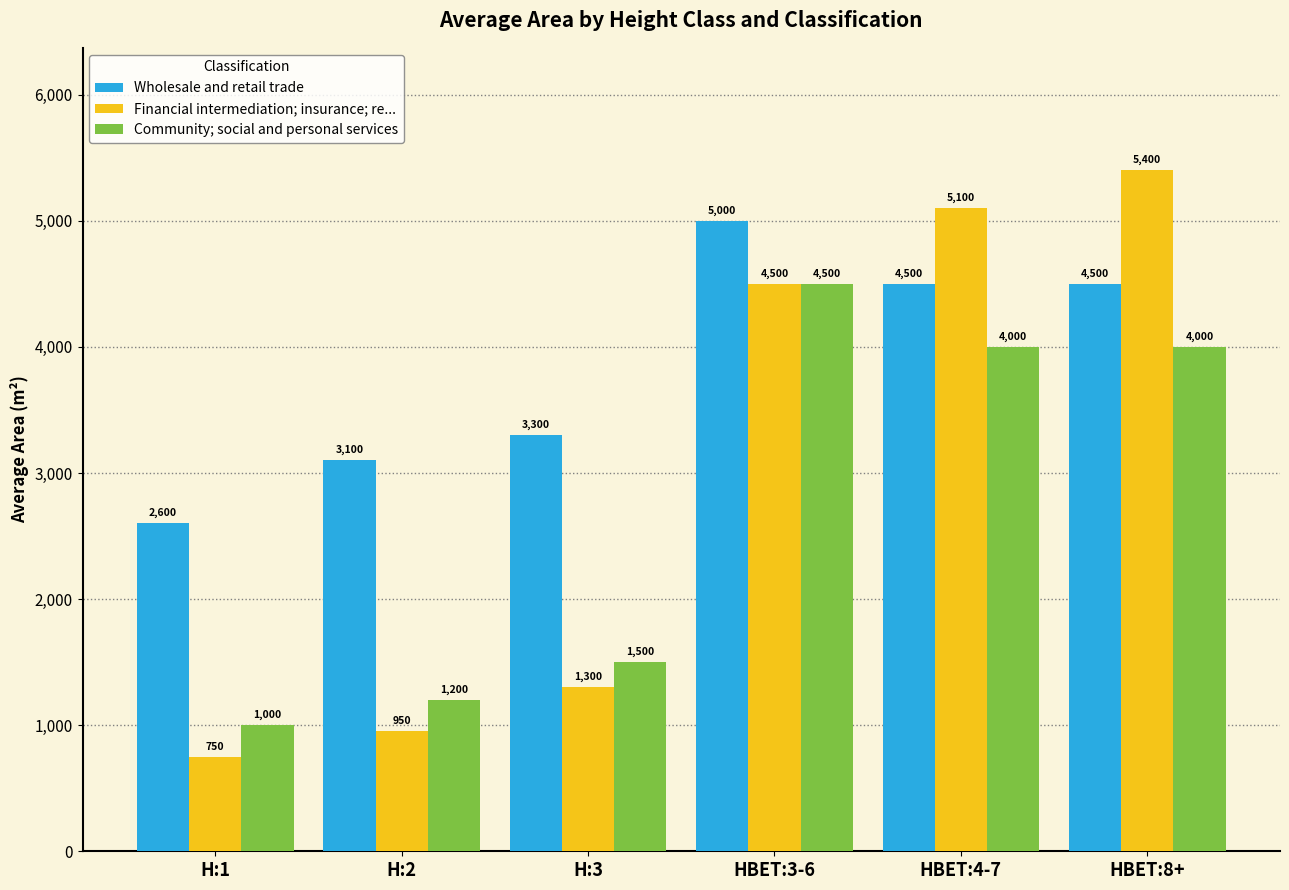

How many data points in Financial intermediation; insurance; re... are less than 4500?

3